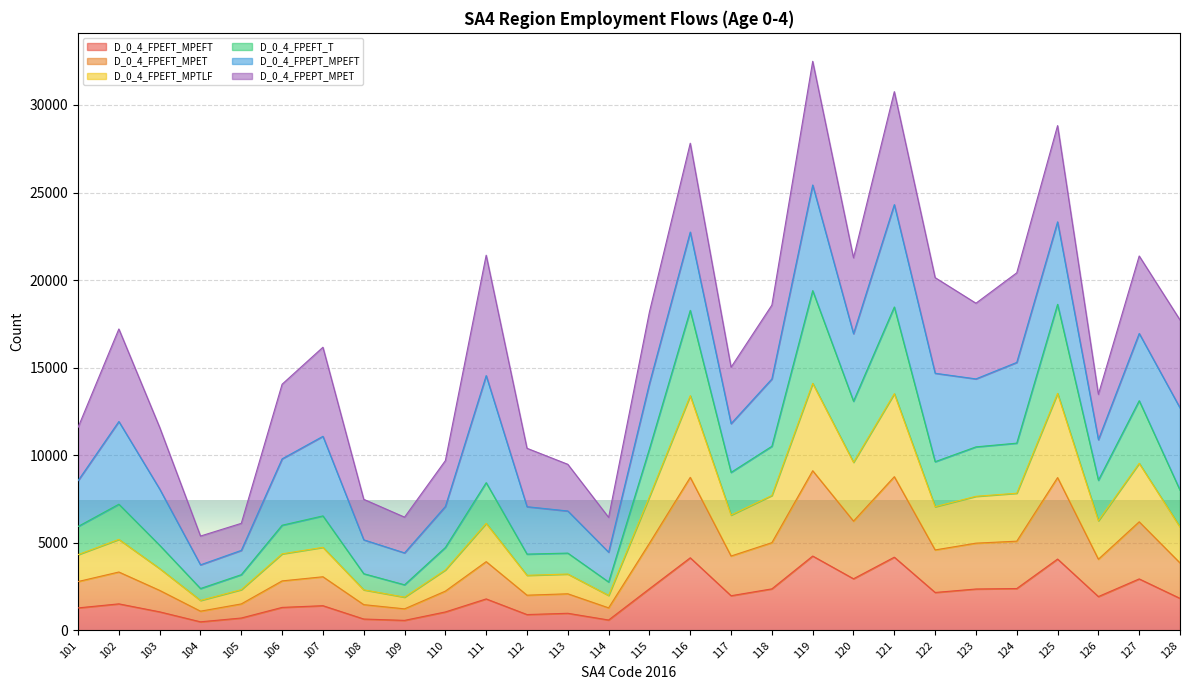

How many interior local peaks does the D_0_4_FPEFT_MPTLF series have?

9